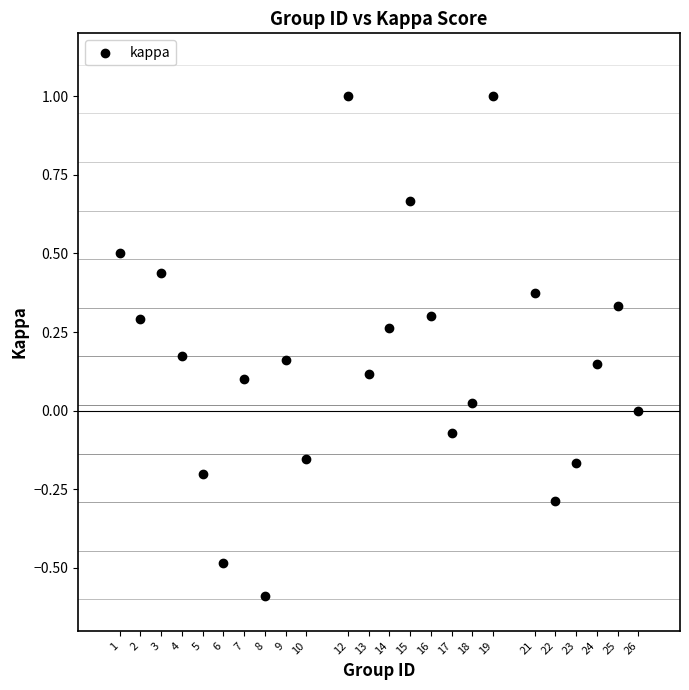

What is the range of X values (max minus min)?

25.0